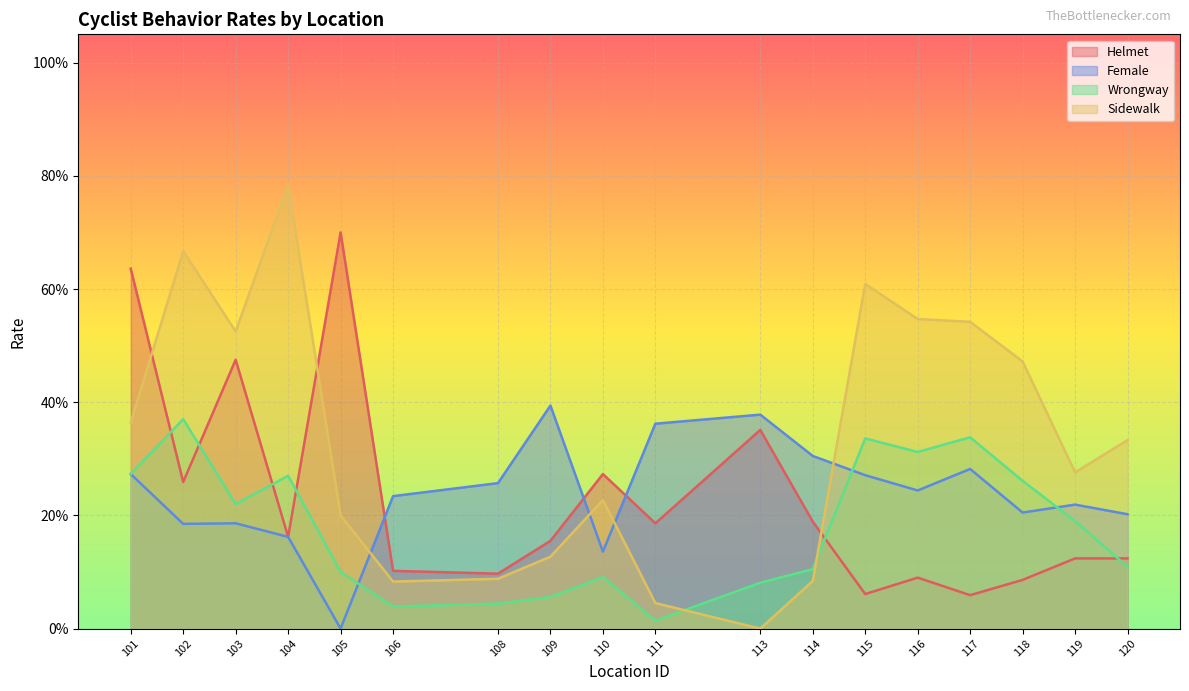

Reading right to left, list all the values displayed in this chart.

Helmet: 0.1	0.1	0.1	0.1	0.1	0.1	0.2	0.4	0.2	0.3	0.2	0.1	0.1	0.7	0.2	0.5	0.3	0.6
Female: 0.2	0.2	0.2	0.3	0.2	0.3	0.3	0.4	0.4	0.1	0.4	0.3	0.2	0.0	0.2	0.2	0.2	0.3
Wrongway: 0.1	0.2	0.3	0.3	0.3	0.3	0.1	0.1	0.0	0.1	0.1	0.0	0.0	0.1	0.3	0.2	0.4	0.3
Sidewalk: 0.3	0.3	0.5	0.5	0.5	0.6	0.1	0.0	0.0	0.2	0.1	0.1	0.1	0.2	0.8	0.5	0.7	0.4